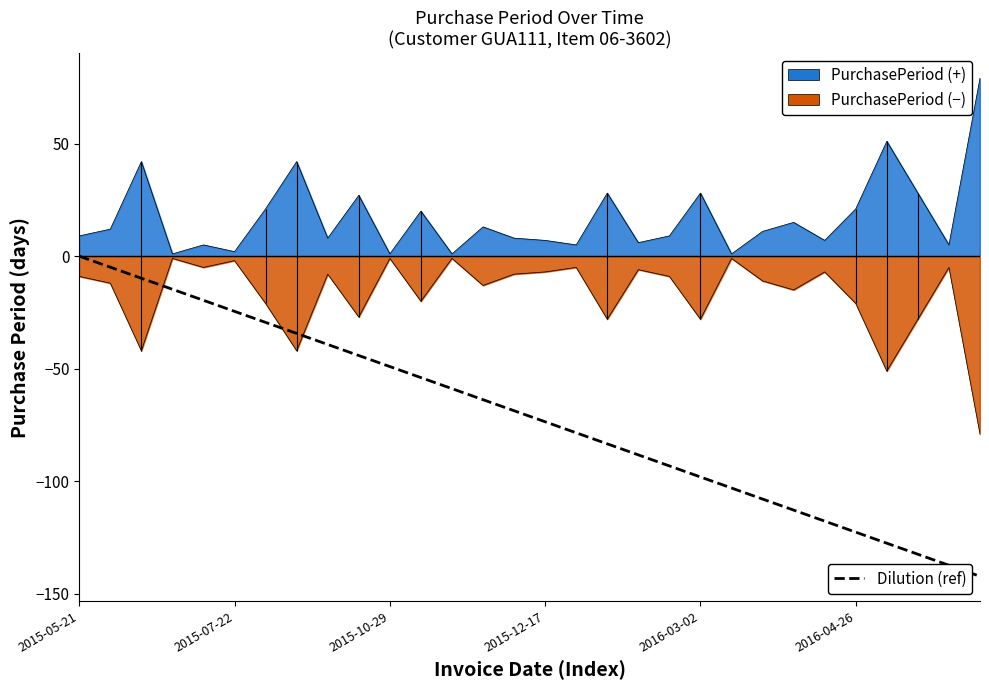

What is the difference between the values at 23 and 7?

78.5